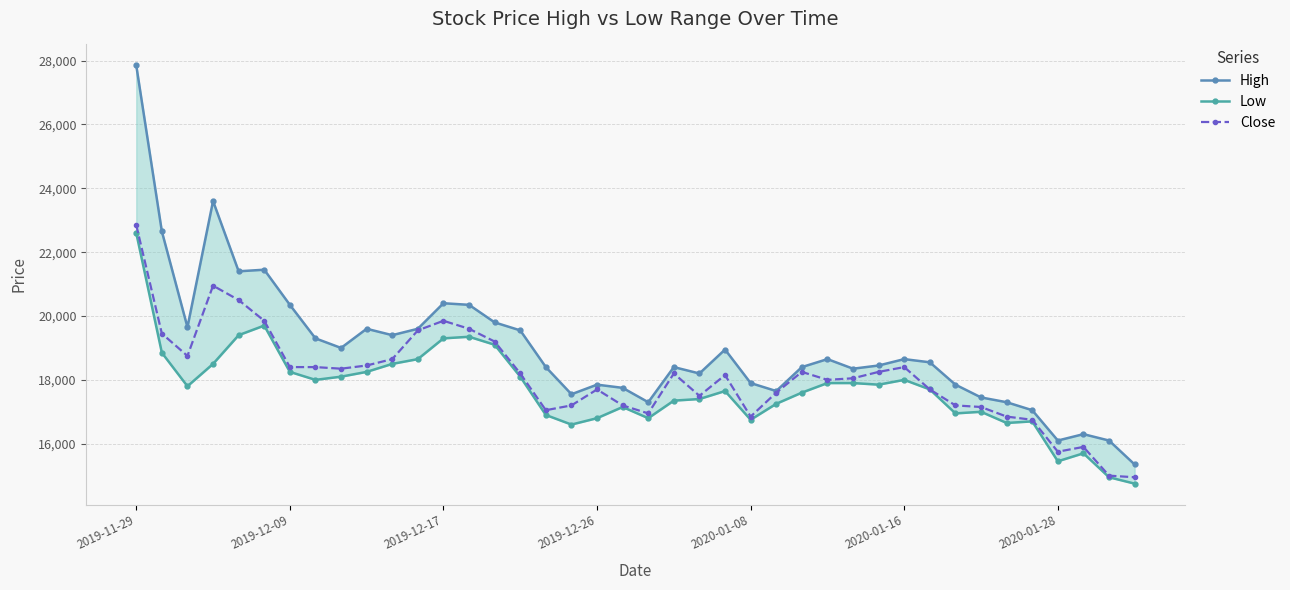

True or false: High and Close cross at least once.

False